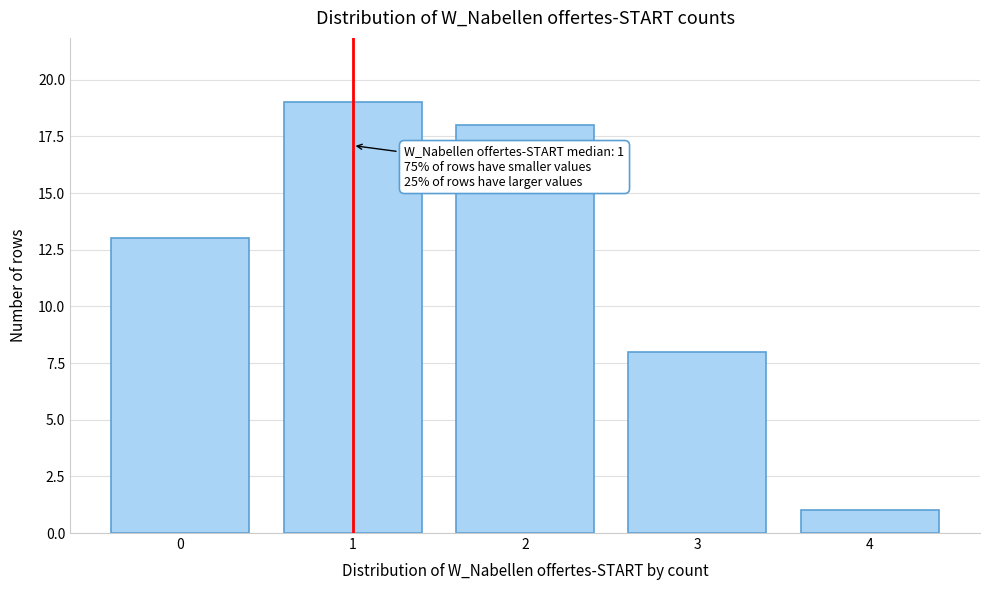

Reading left to right, extract all data points from this chart.

0=13	1=19	2=18	3=8	4=1